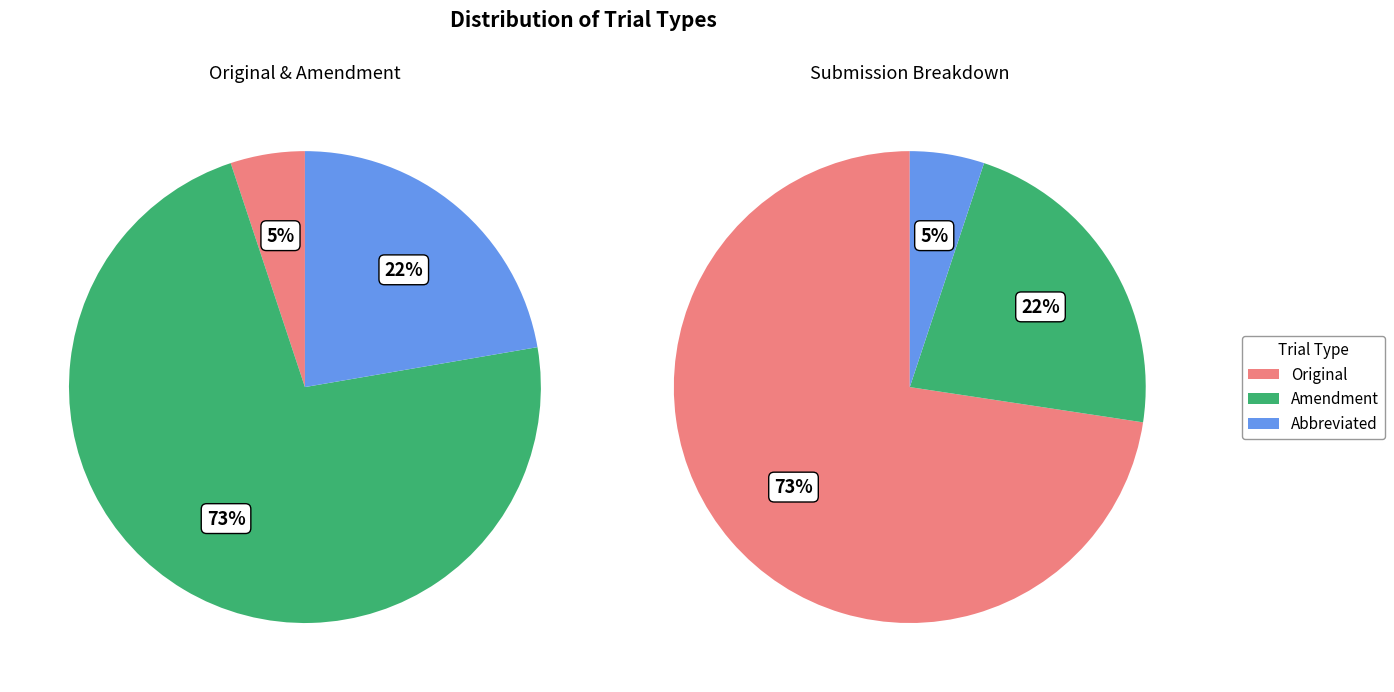

Which slice is the smallest?

Original